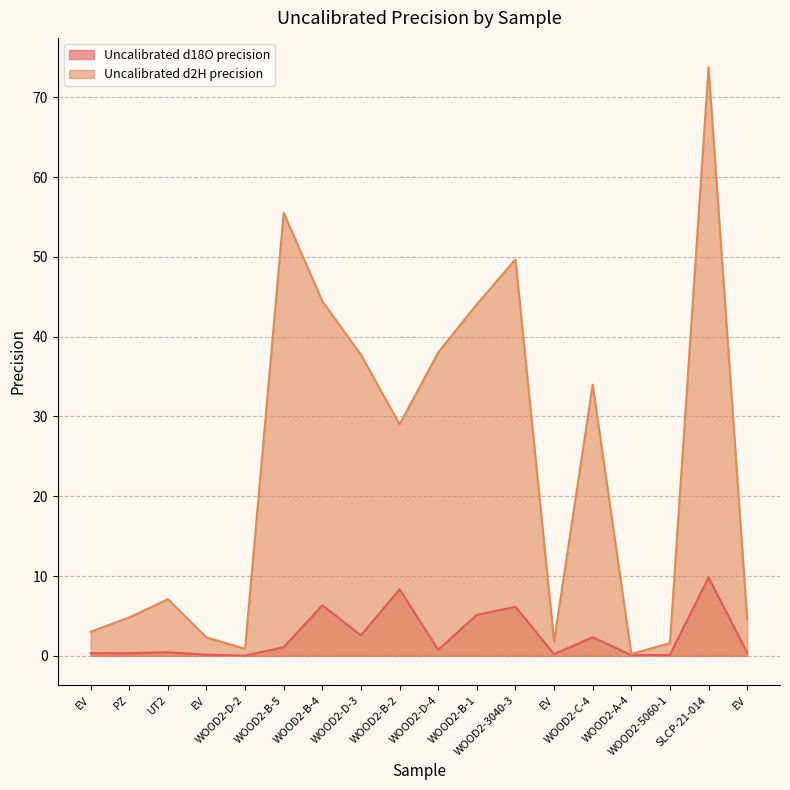

At which label does Uncalibrated d18O precision reach its peak?

SLCP-21-014